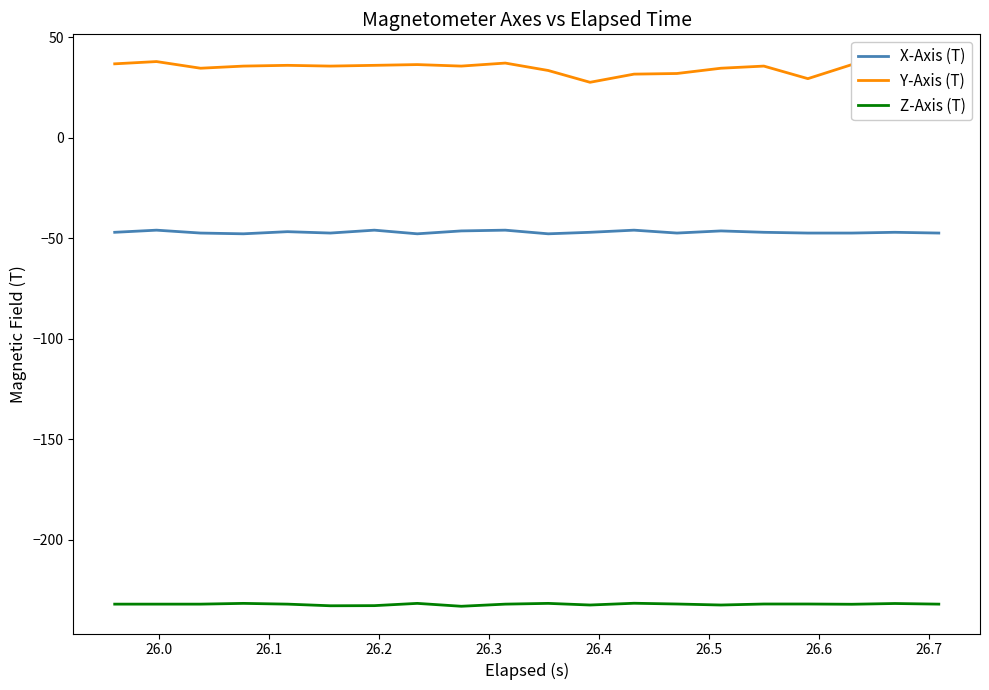

Which series has the widest spread of values?

Y-Axis (T)